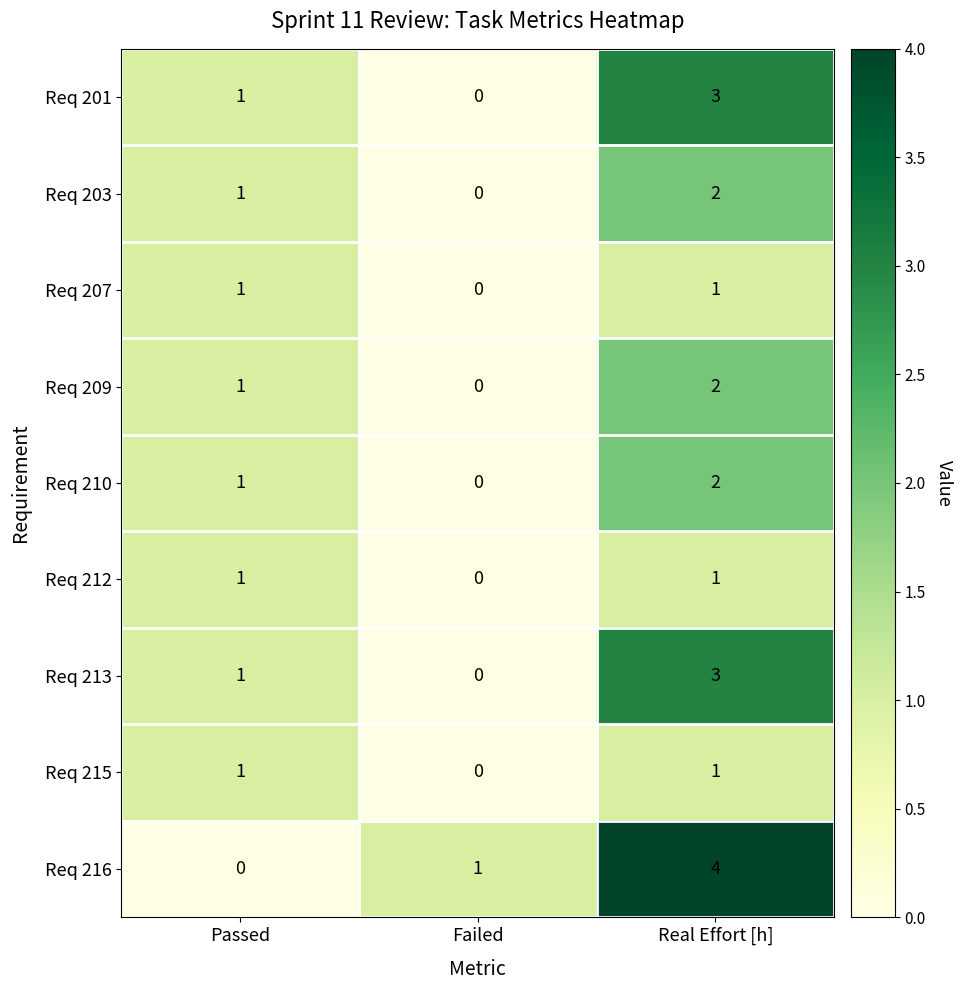

What is the sum of all Req 203 values?

3